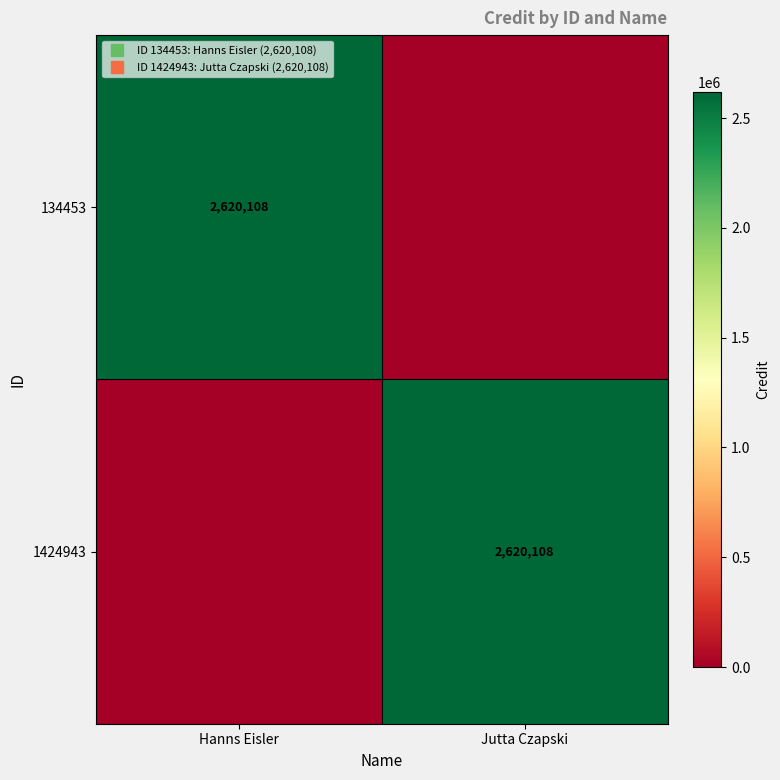

True or false: 134453 has a value of 2620108 at Hanns Eisler.

True